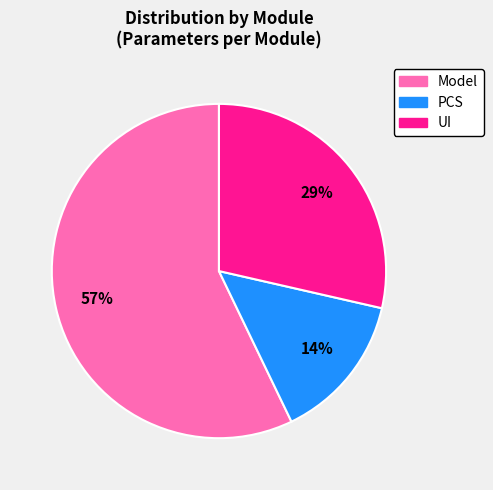

Between UI and PCS, which is larger?

UI